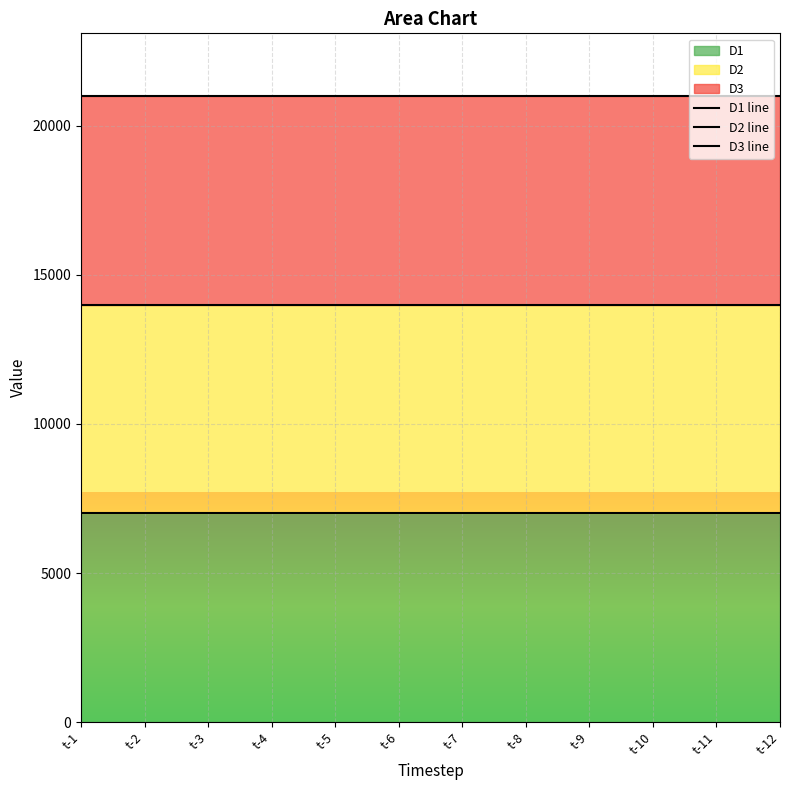

True or false: D3 line has a value of 11721 at t-5.

False